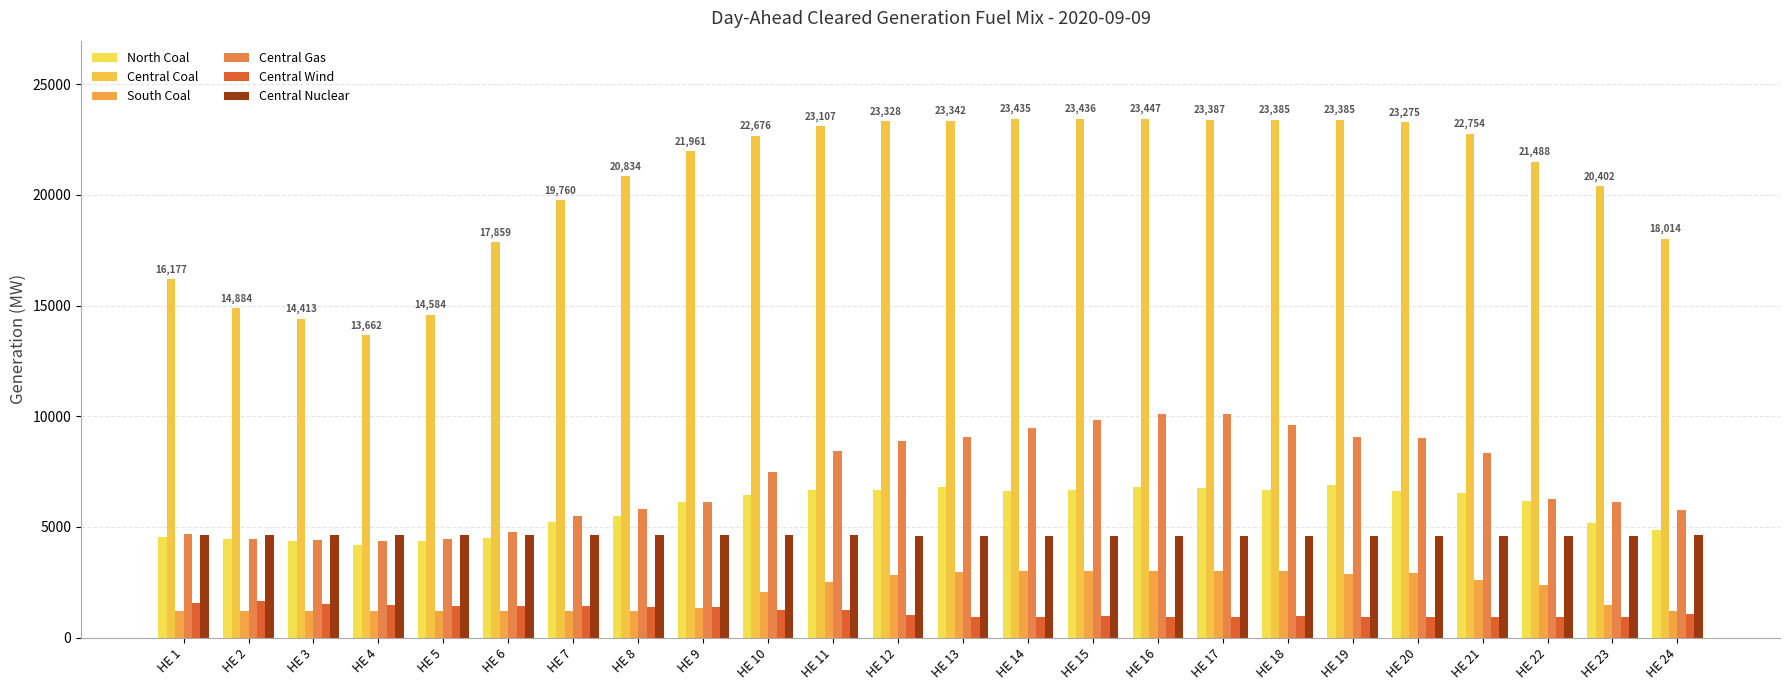

Reading left to right, what are all the values shown in this chart?

North Coal: HE 1=4565.1	HE 2=4437.7	HE 3=4357.6	HE 4=4195.2	HE 5=4377.2	HE 6=4482.8	HE 7=5238.8	HE 8=5497.9	HE 9=6124.7	HE 10=6460.6	HE 11=6680.7	HE 12=6663.5	HE 13=6818.9	HE 14=6641.0	HE 15=6656.1	HE 16=6806.0	HE 17=6756.5	HE 18=6669.3	HE 19=6881.8	HE 20=6614.7	HE 21=6543.7	HE 22=6146.9	HE 23=5159.7	HE 24=4866.9
Central Coal: HE 1=16177.2	HE 2=14883.8	HE 3=14413.2	HE 4=13662.5	HE 5=14583.7	HE 6=17859.2	HE 7=19759.7	HE 8=20833.8	HE 9=21960.8	HE 10=22676.3	HE 11=23106.8	HE 12=23327.7	HE 13=23341.7	HE 14=23435.3	HE 15=23435.5	HE 16=23446.8	HE 17=23386.8	HE 18=23384.7	HE 19=23384.7	HE 20=23274.7	HE 21=22754.0	HE 22=21488.4	HE 23=20401.8	HE 24=18014.5
South Coal: HE 1=1185.0	HE 2=1185.0	HE 3=1185.0	HE 4=1185.0	HE 5=1185.0	HE 6=1185.0	HE 7=1185.0	HE 8=1185.0	HE 9=1344.5	HE 10=2067.8	HE 11=2500.1	HE 12=2831.0	HE 13=2948.0	HE 14=2999.5	HE 15=3014.5	HE 16=3014.5	HE 17=3014.5	HE 18=2999.5	HE 19=2875.3	HE 20=2923.7	HE 21=2616.6	HE 22=2384.8	HE 23=1476.0	HE 24=1185.0
Central Gas: HE 1=4687.9	HE 2=4441.1	HE 3=4414.2	HE 4=4342.5	HE 5=4469.2	HE 6=4785.6	HE 7=5481.4	HE 8=5803.5	HE 9=6111.0	HE 10=7487.5	HE 11=8444.6	HE 12=8886.6	HE 13=9075.5	HE 14=9473.9	HE 15=9825.0	HE 16=10096.2	HE 17=10096.4	HE 18=9588.5	HE 19=9075.2	HE 20=9015.9	HE 21=8341.7	HE 22=6248.7	HE 23=6124.2	HE 24=5784.1
Central Wind: HE 1=1569.9	HE 2=1664.1	HE 3=1519.5	HE 4=1453.8	HE 5=1431.3	HE 6=1448.1	HE 7=1447.2	HE 8=1382.3	HE 9=1365.7	HE 10=1267.5	HE 11=1233.4	HE 12=1015.8	HE 13=949.9	HE 14=922.0	HE 15=994.4	HE 16=907.9	HE 17=933.4	HE 18=978.3	HE 19=933.9	HE 20=908.2	HE 21=945.5	HE 22=939.1	HE 23=918.8	HE 24=1049.0
Central Nuclear: HE 1=4612.0	HE 2=4612.0	HE 3=4612.0	HE 4=4614.0	HE 5=4614.0	HE 6=4614.0	HE 7=4614.0	HE 8=4613.0	HE 9=4612.0	HE 10=4611.0	HE 11=4612.0	HE 12=4609.0	HE 13=4605.0	HE 14=4603.0	HE 15=4601.0	HE 16=4600.0	HE 17=4601.0	HE 18=4601.0	HE 19=4597.0	HE 20=4601.0	HE 21=4604.0	HE 22=4606.0	HE 23=4609.0	HE 24=4611.0